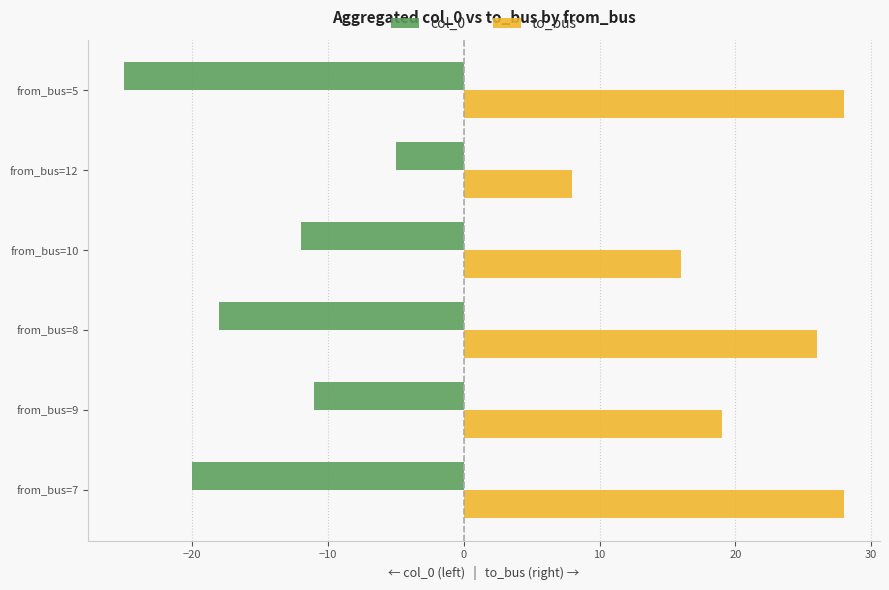

What is the difference between the highest and lowest values at from_bus=7?

48